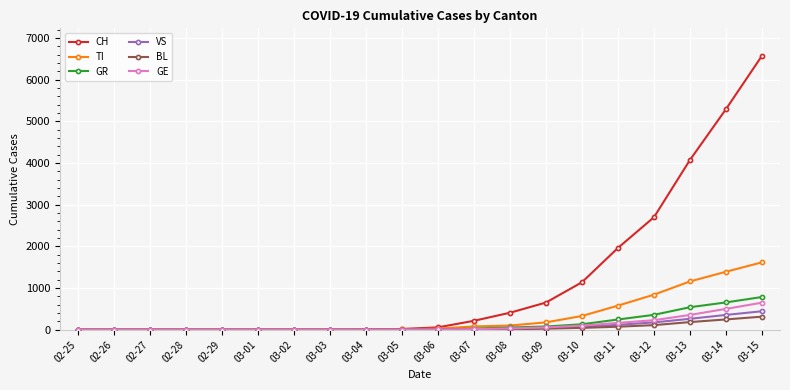

What is the average value of the BL series?

51